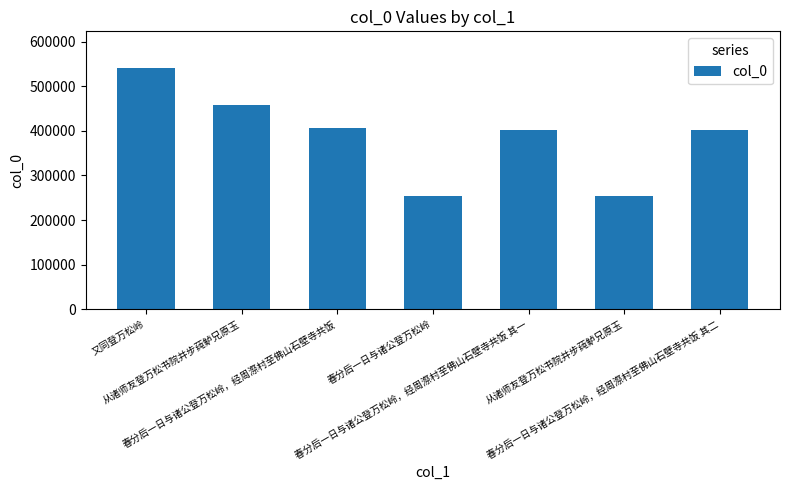

What is the value of the 1st bar from the left?

541571